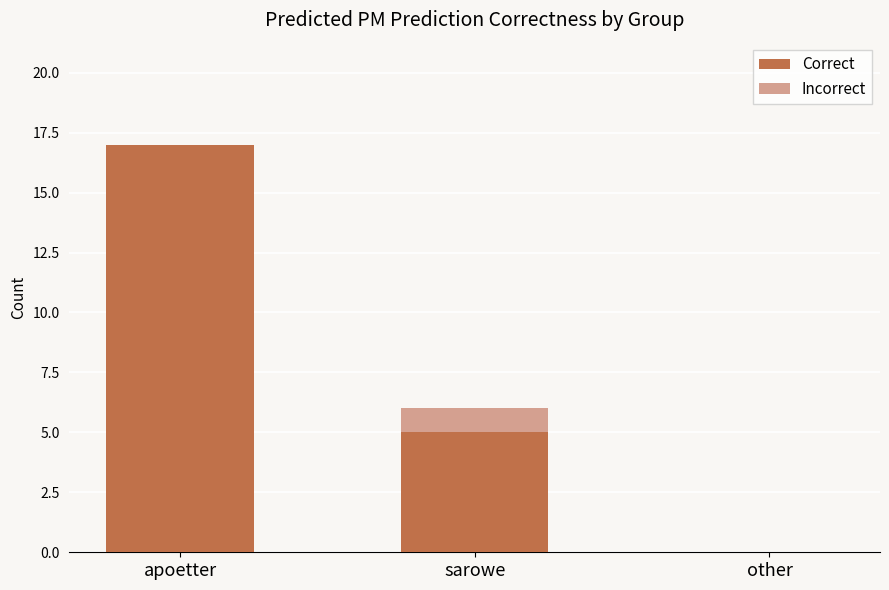

At which category is the sum across all series the highest?

apoetter